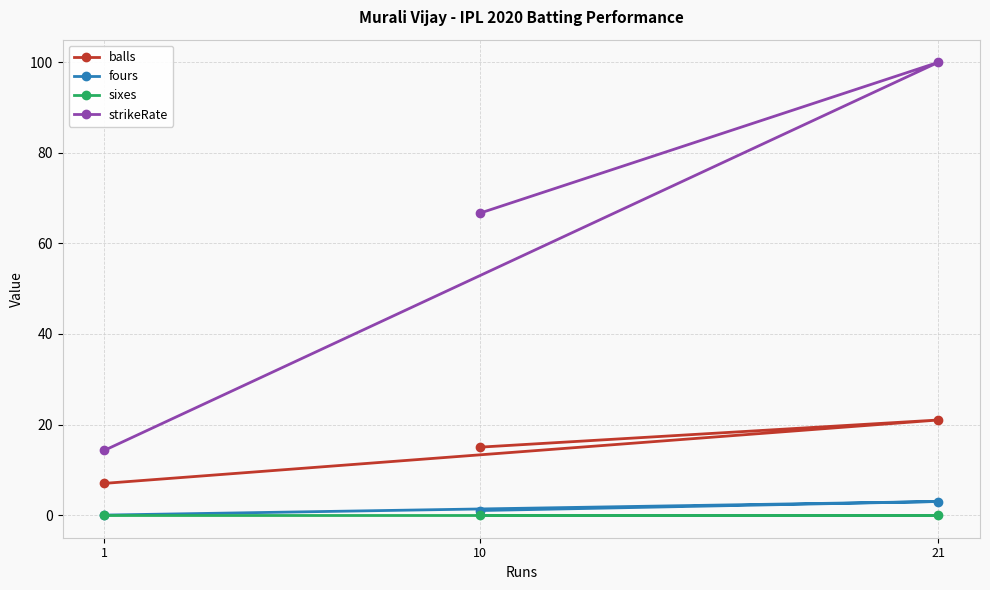

Which has a higher value, 1 or 10?

10